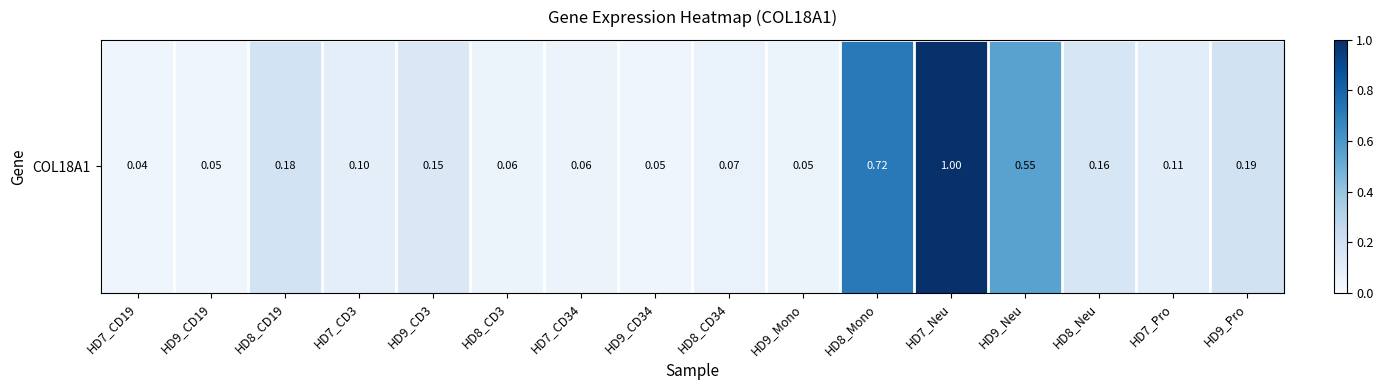

Which has a higher value, HD8_CD34 or HD7_Pro?

HD7_Pro